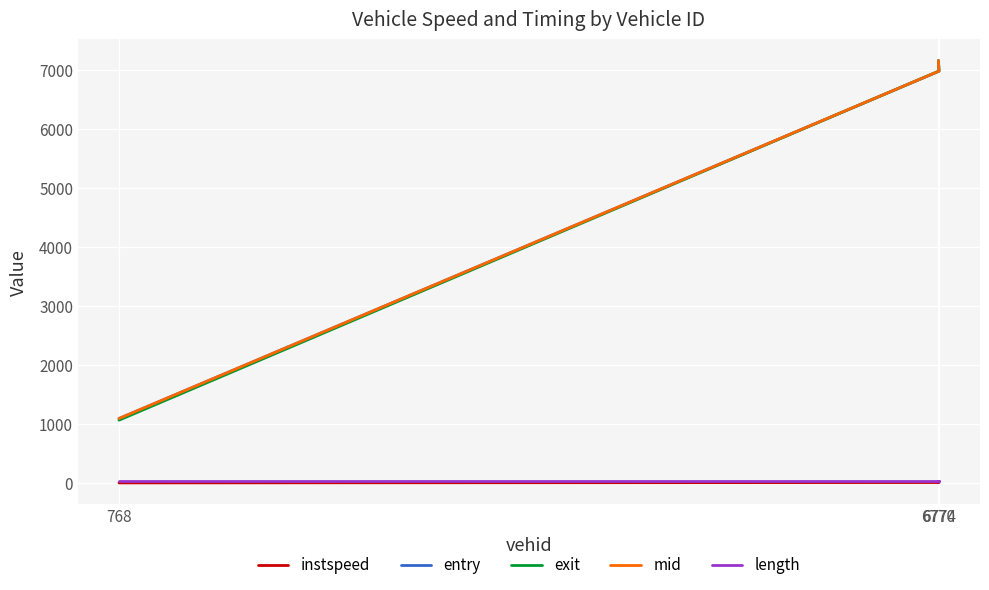

True or false: exit has a value of 7161.2 at 6770.

True